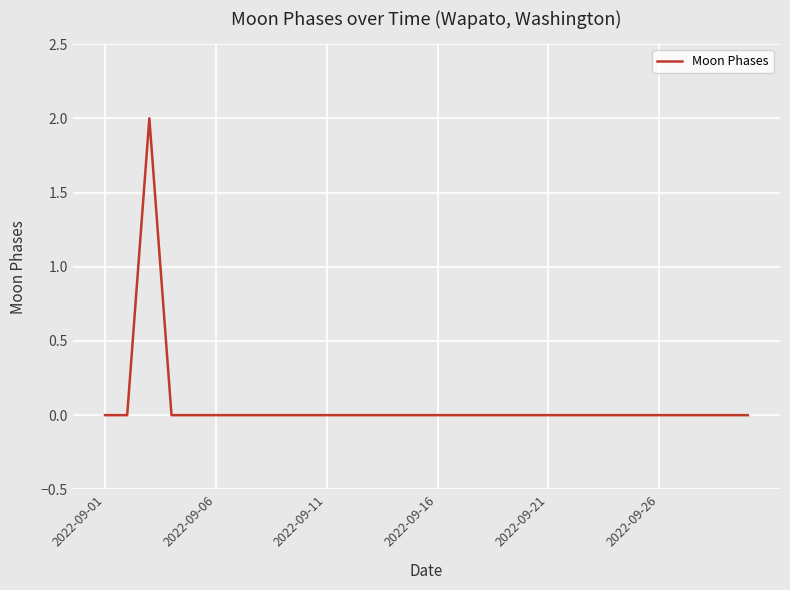

Is this an area chart (filled region under the line)?

No